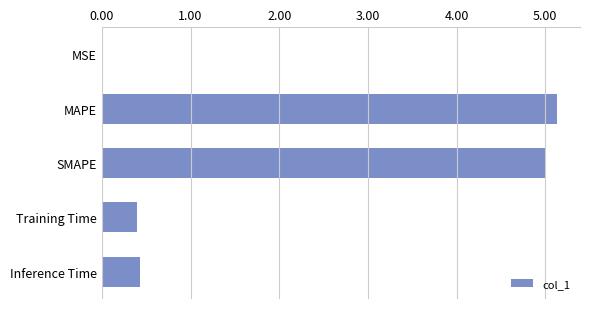

Are the bars horizontal?

Yes